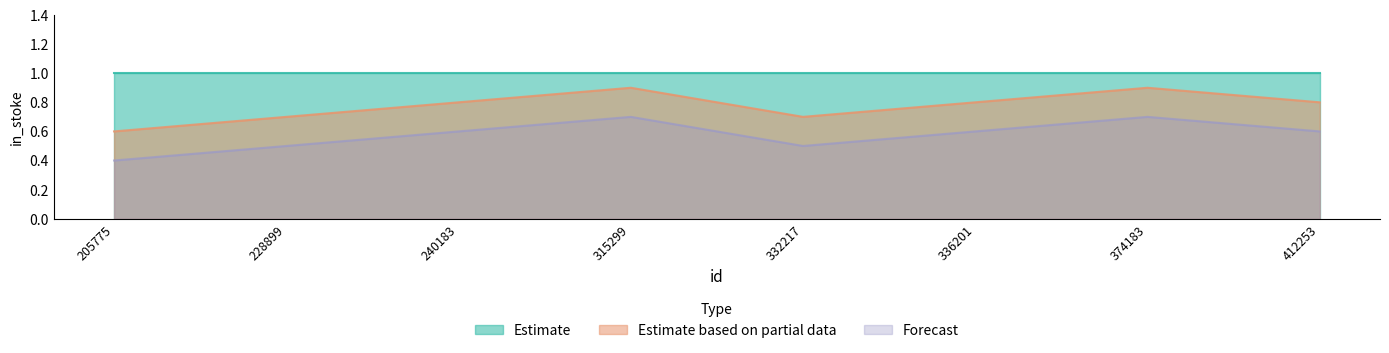

What is the spread (max minus min) of values at 228899?

0.2